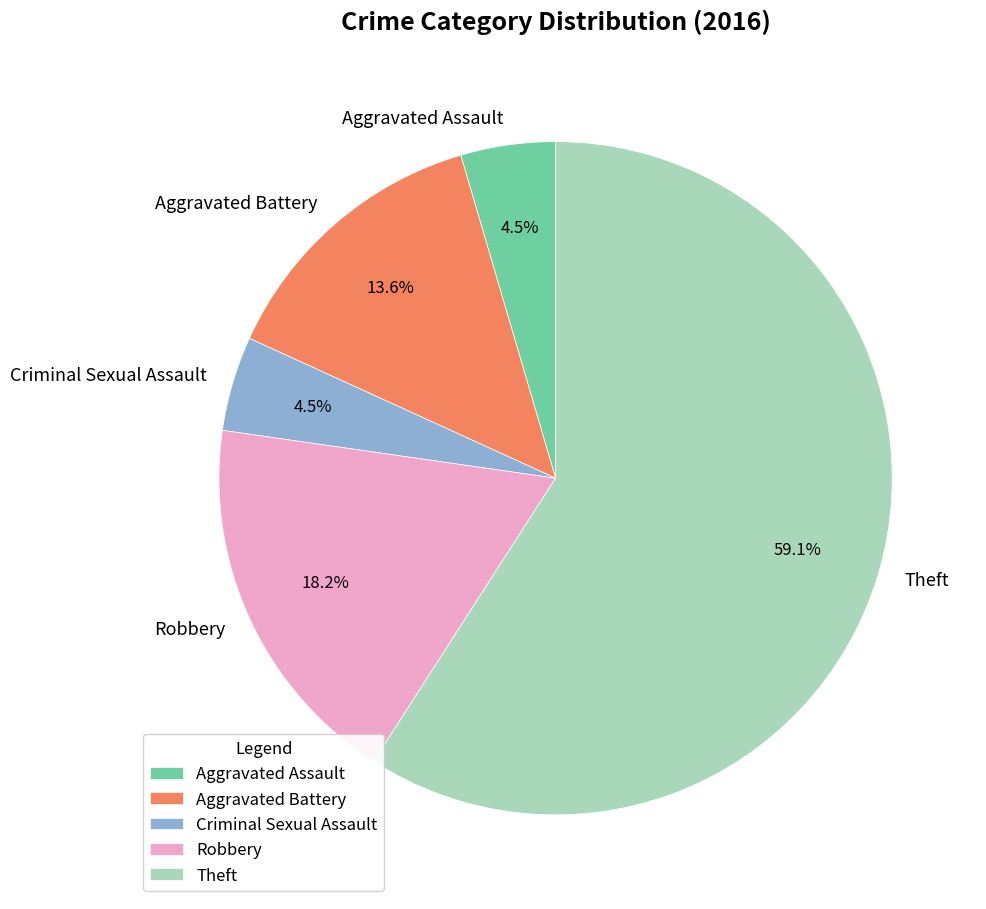

How many slices are in this pie chart?

5